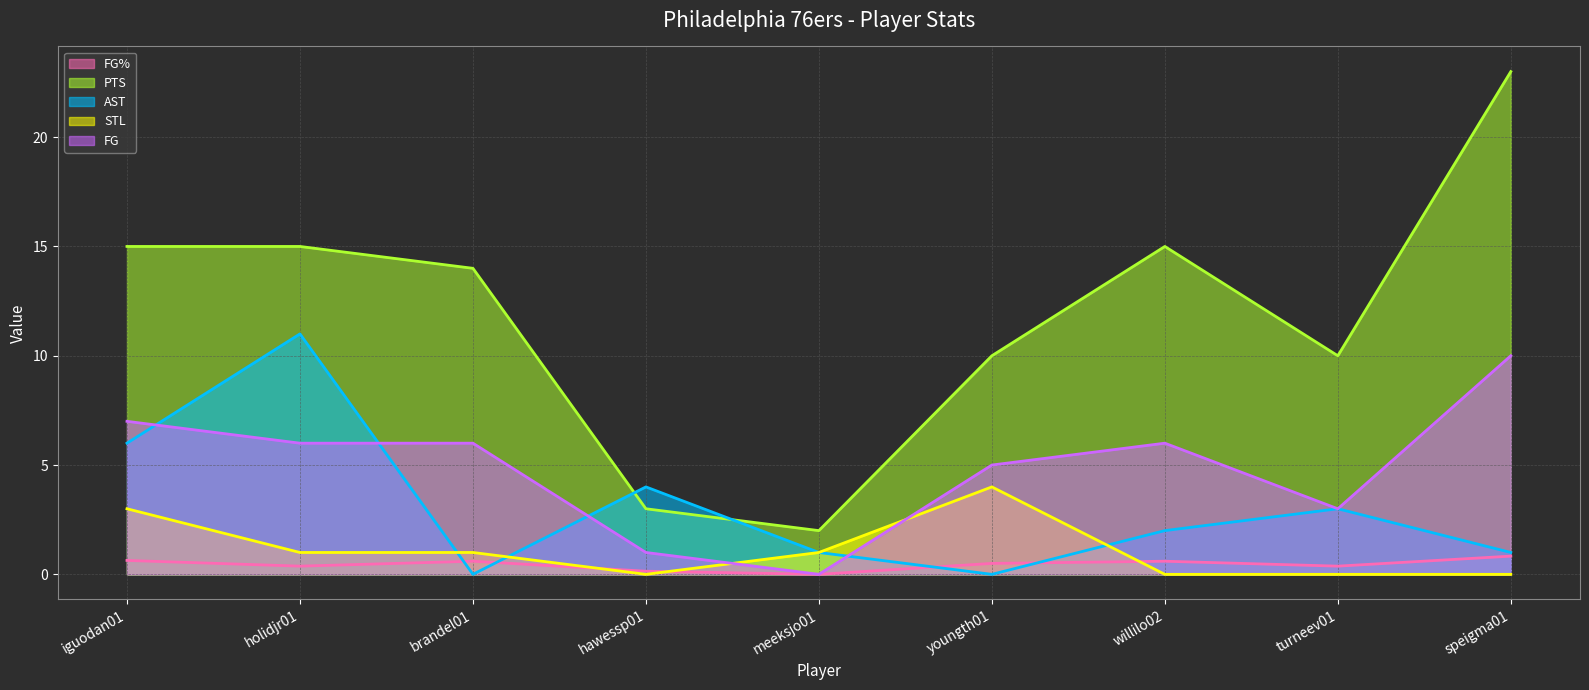

What is the value of the FG% (line) point at the 9th from the left?

0.8